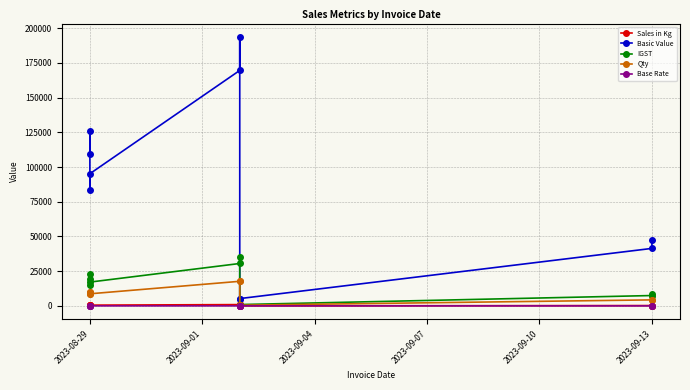

What is the smallest value displayed?

9.6